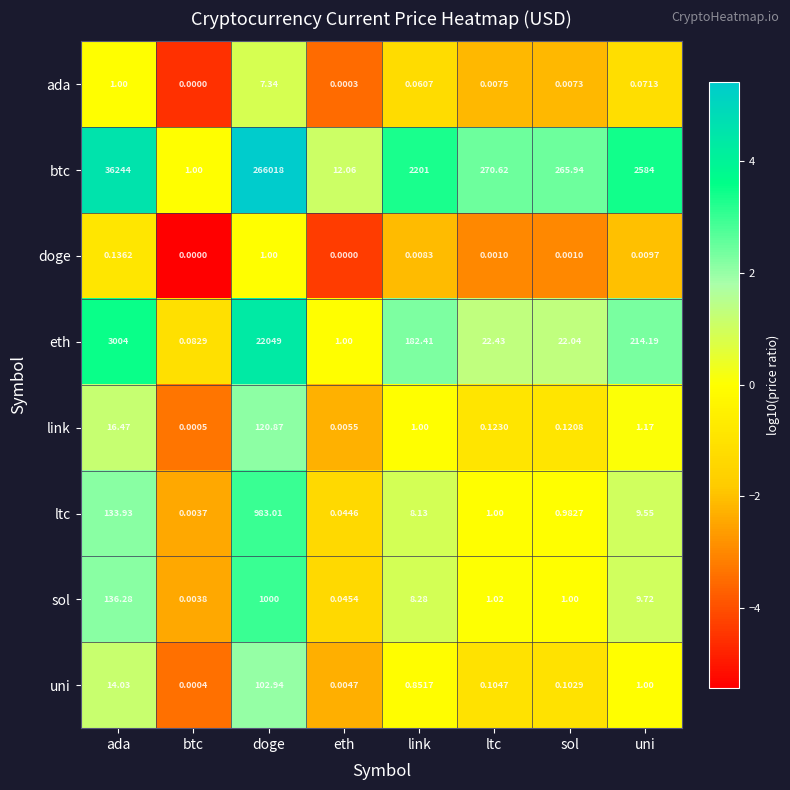

Which series has the widest spread of values?

btc